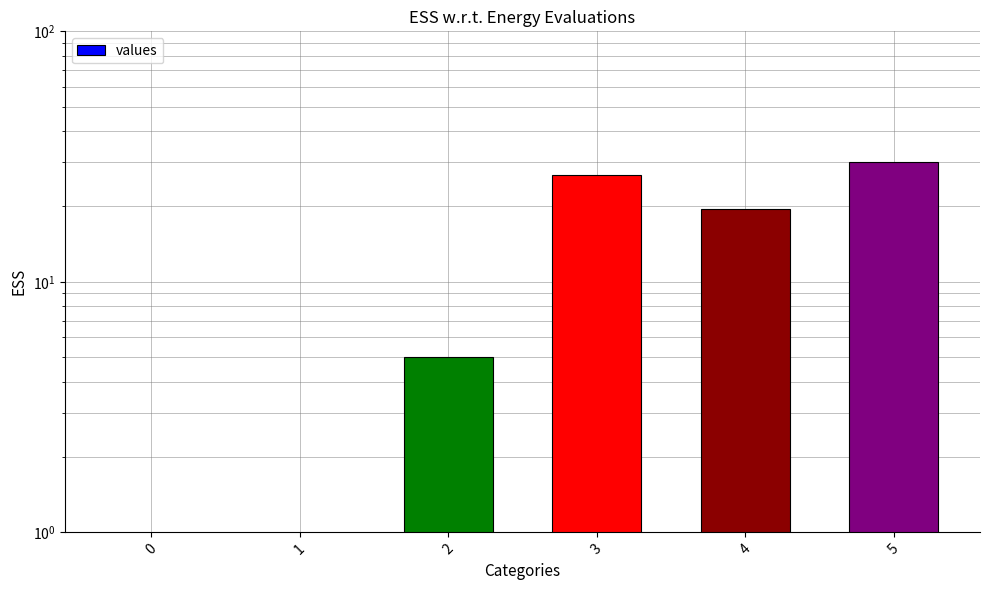

How many categories are shown in the chart?

6